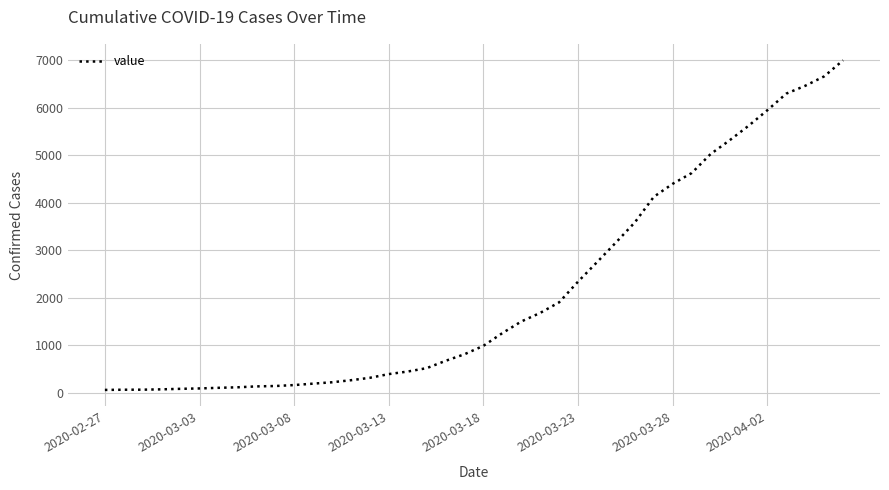

What is the greatest value displayed?

7001